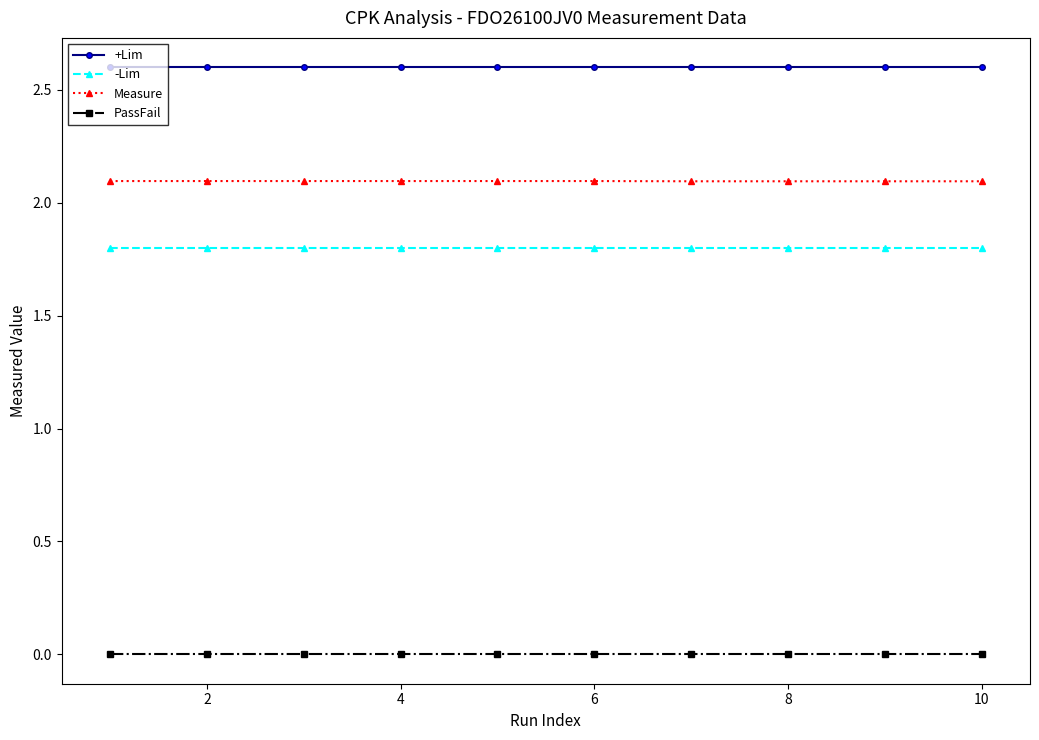

True or false: Measure and PassFail intersect in this chart.

False